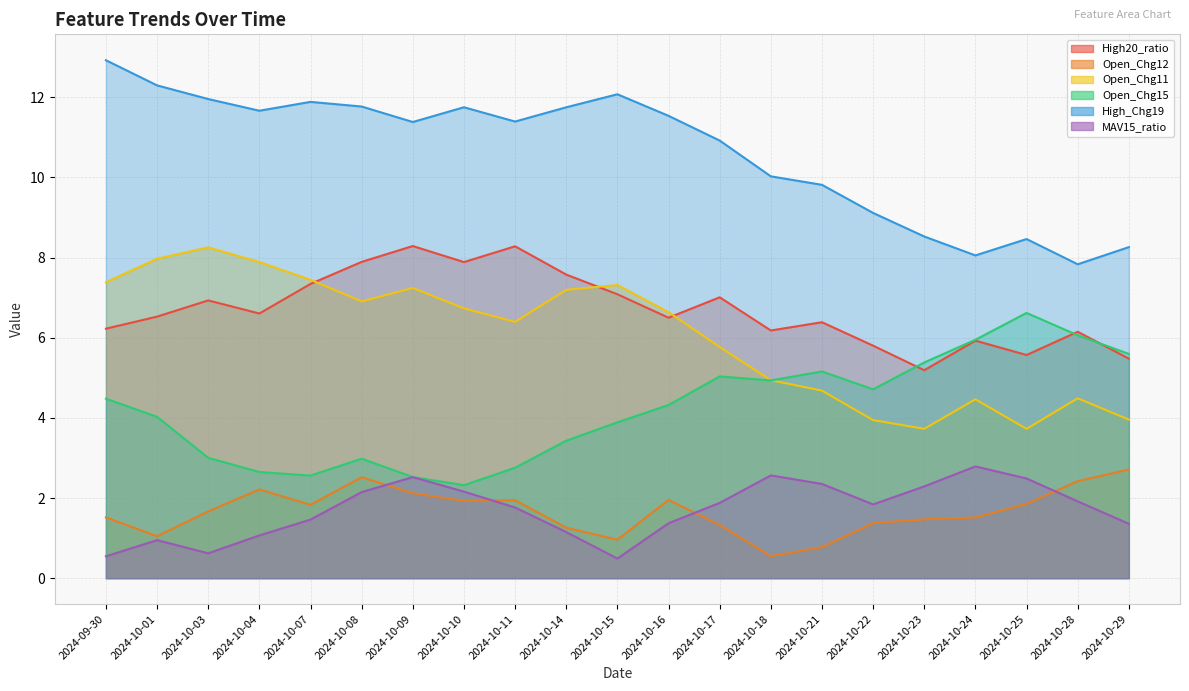

What is the average value of the Open_Chg15 series?

4.2